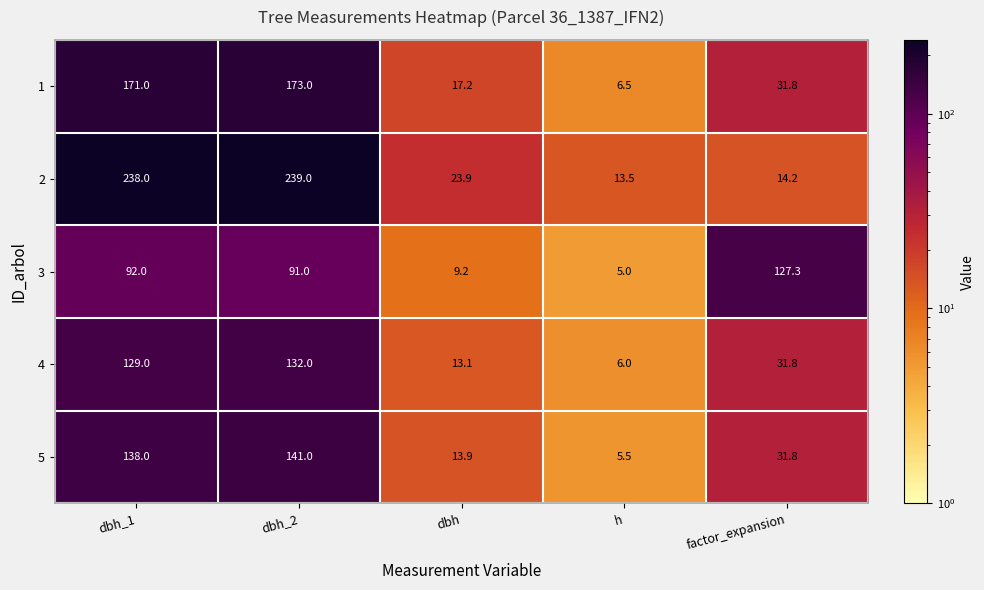

Is the value of 1 at dbh_1 greater than the value of 2 at dbh_1?

No